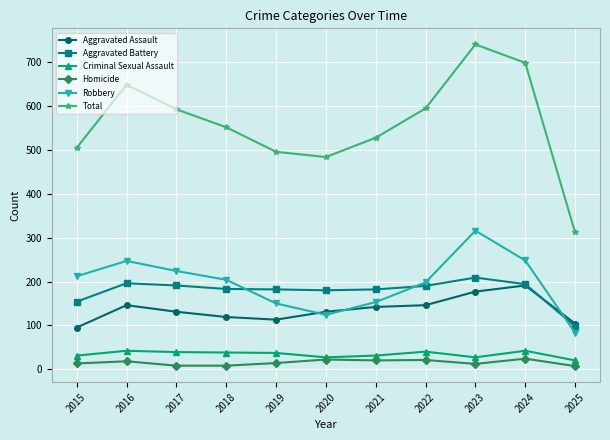

True or false: Aggravated Battery and Criminal Sexual Assault intersect in this chart.

False